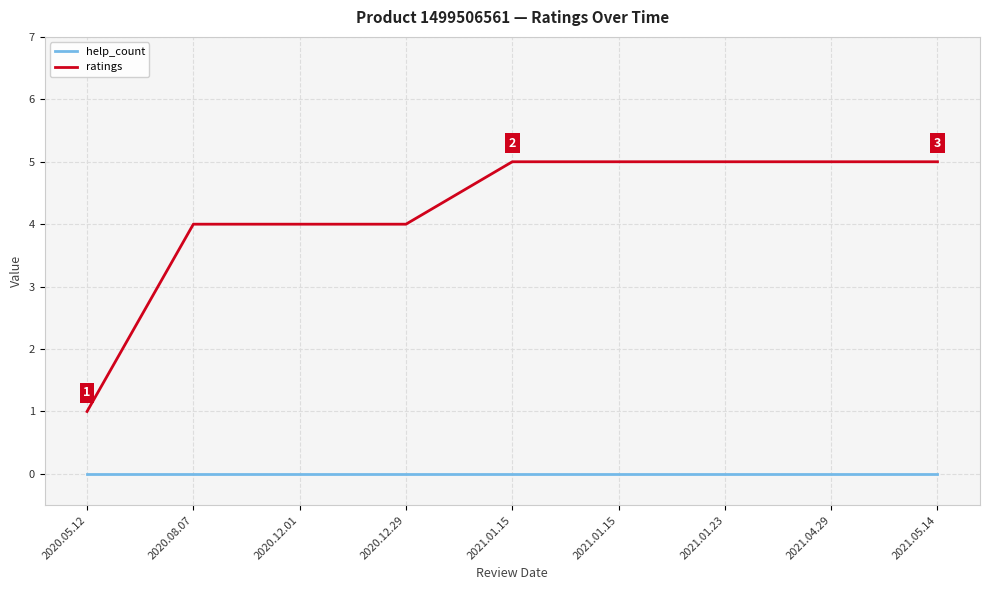

True or false: ratings and help_count intersect in this chart.

False